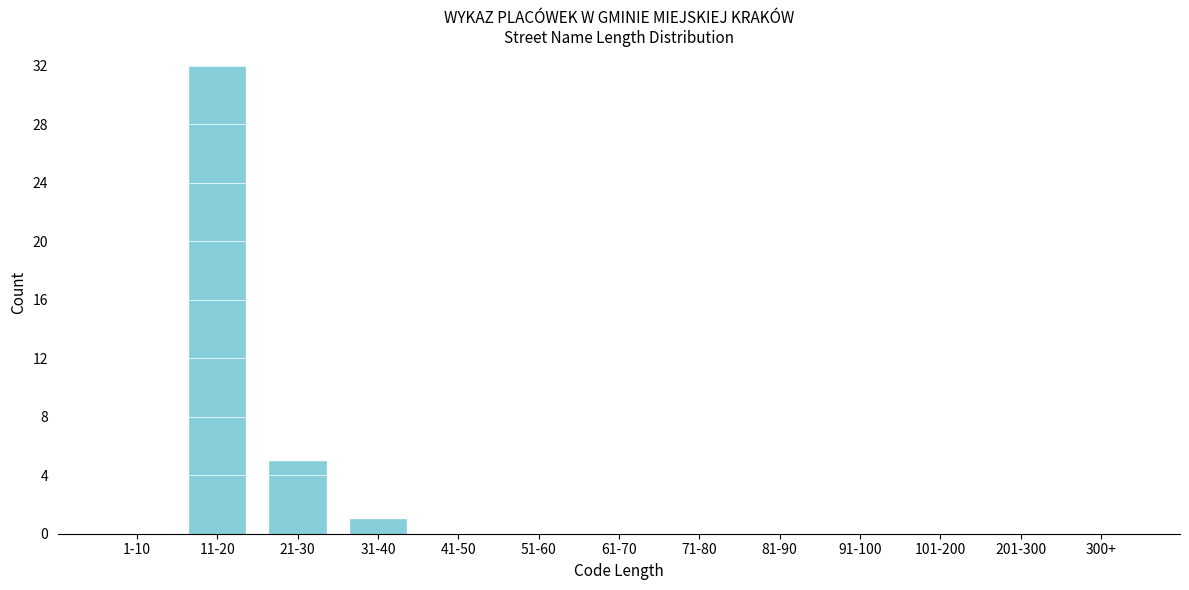

Reading left to right, transcribe all the data shown in this chart.

1-10=0	11-20=32	21-30=5	31-40=1	41-50=0	51-60=0	61-70=0	71-80=0	81-90=0	91-100=0	101-200=0	201-300=0	300+=0